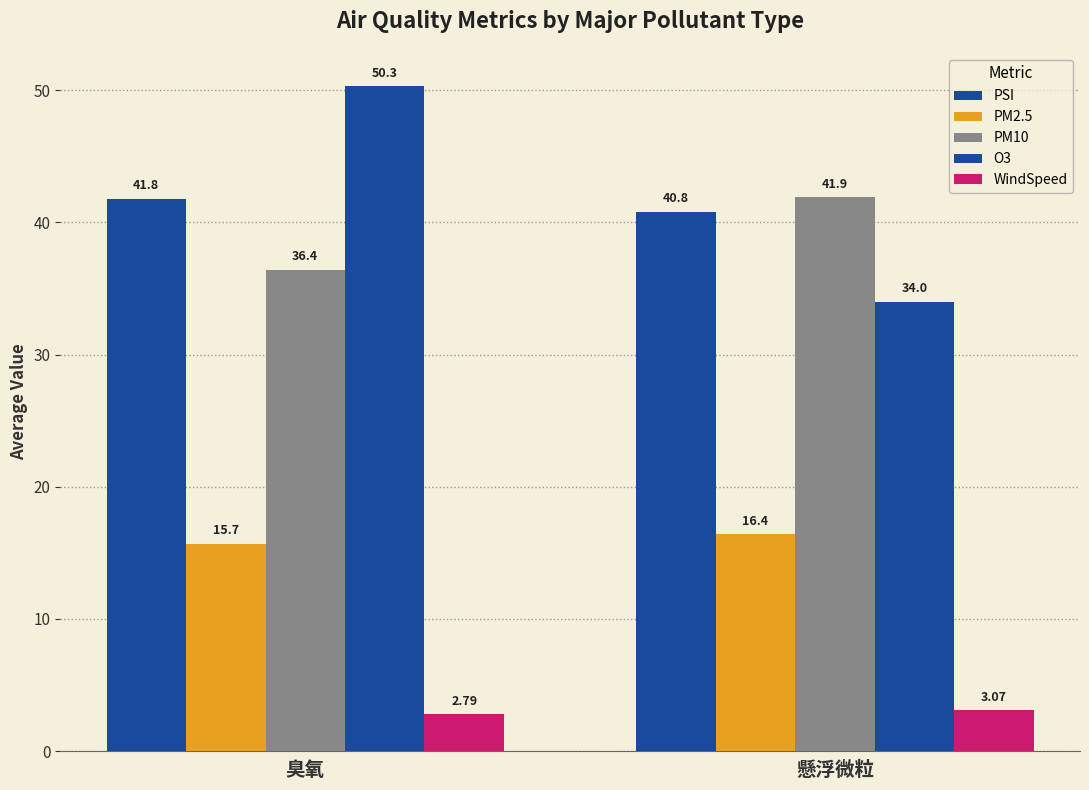

What is the average value of the PSI series?

41.3